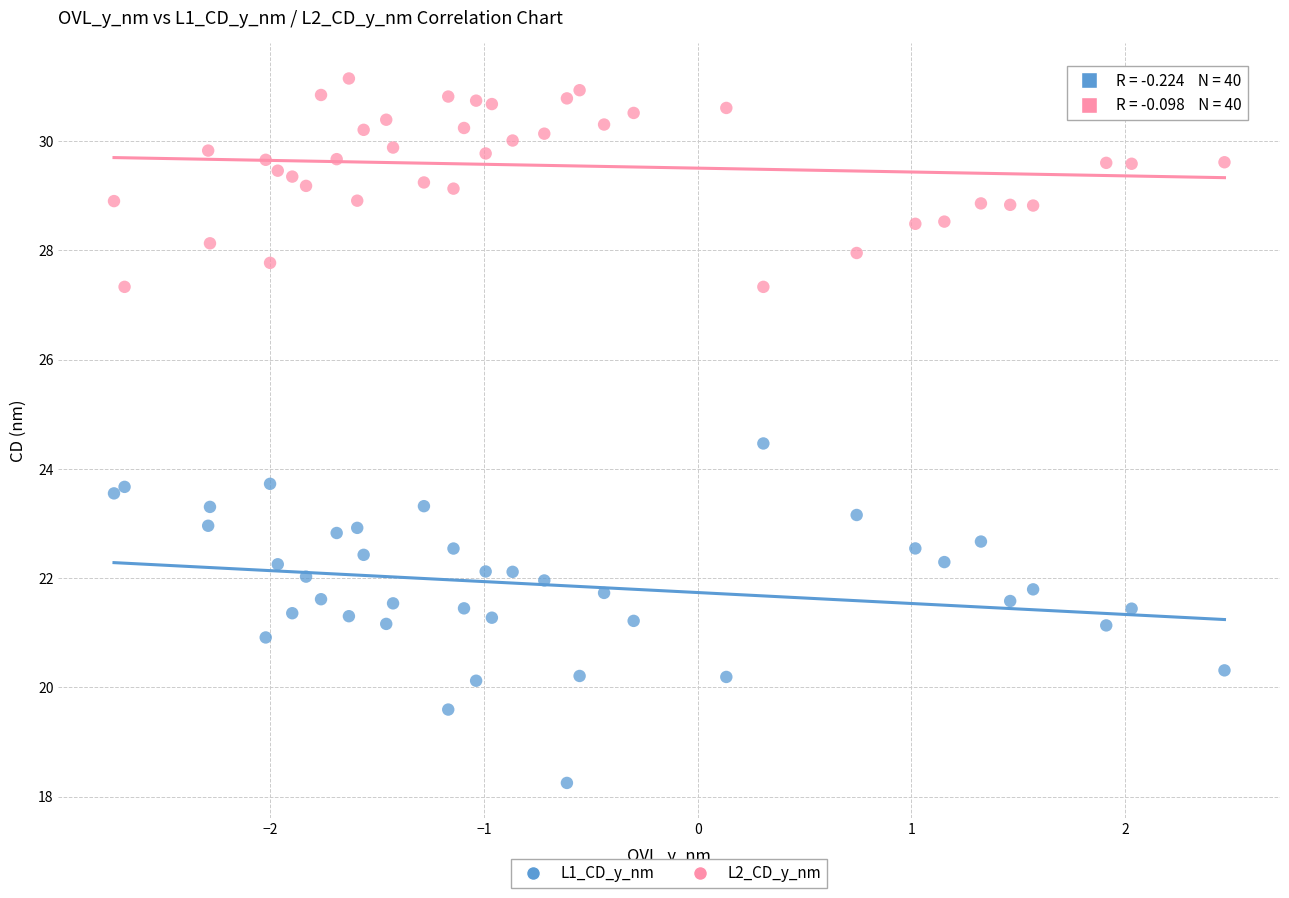

Which series has the largest Y range (max minus min)?

L1_CD_y_nm